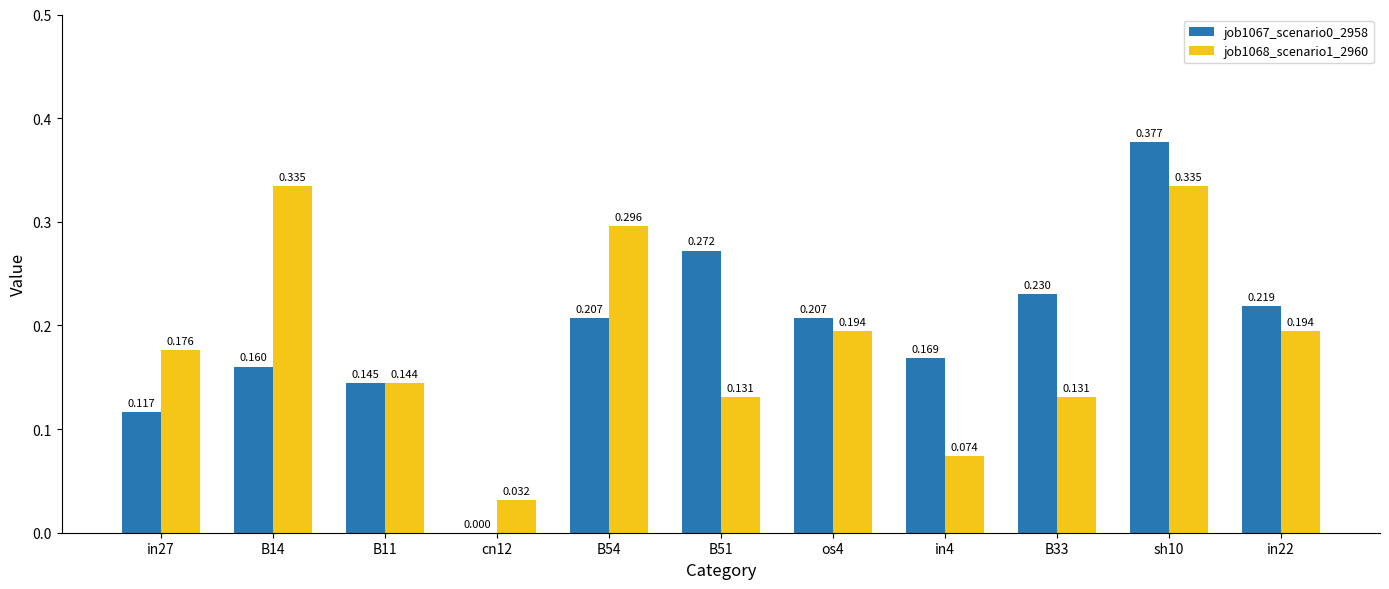

Is the value of job1067_scenario0_2958 at in4 greater than the value of job1068_scenario1_2960 at B11?

Yes